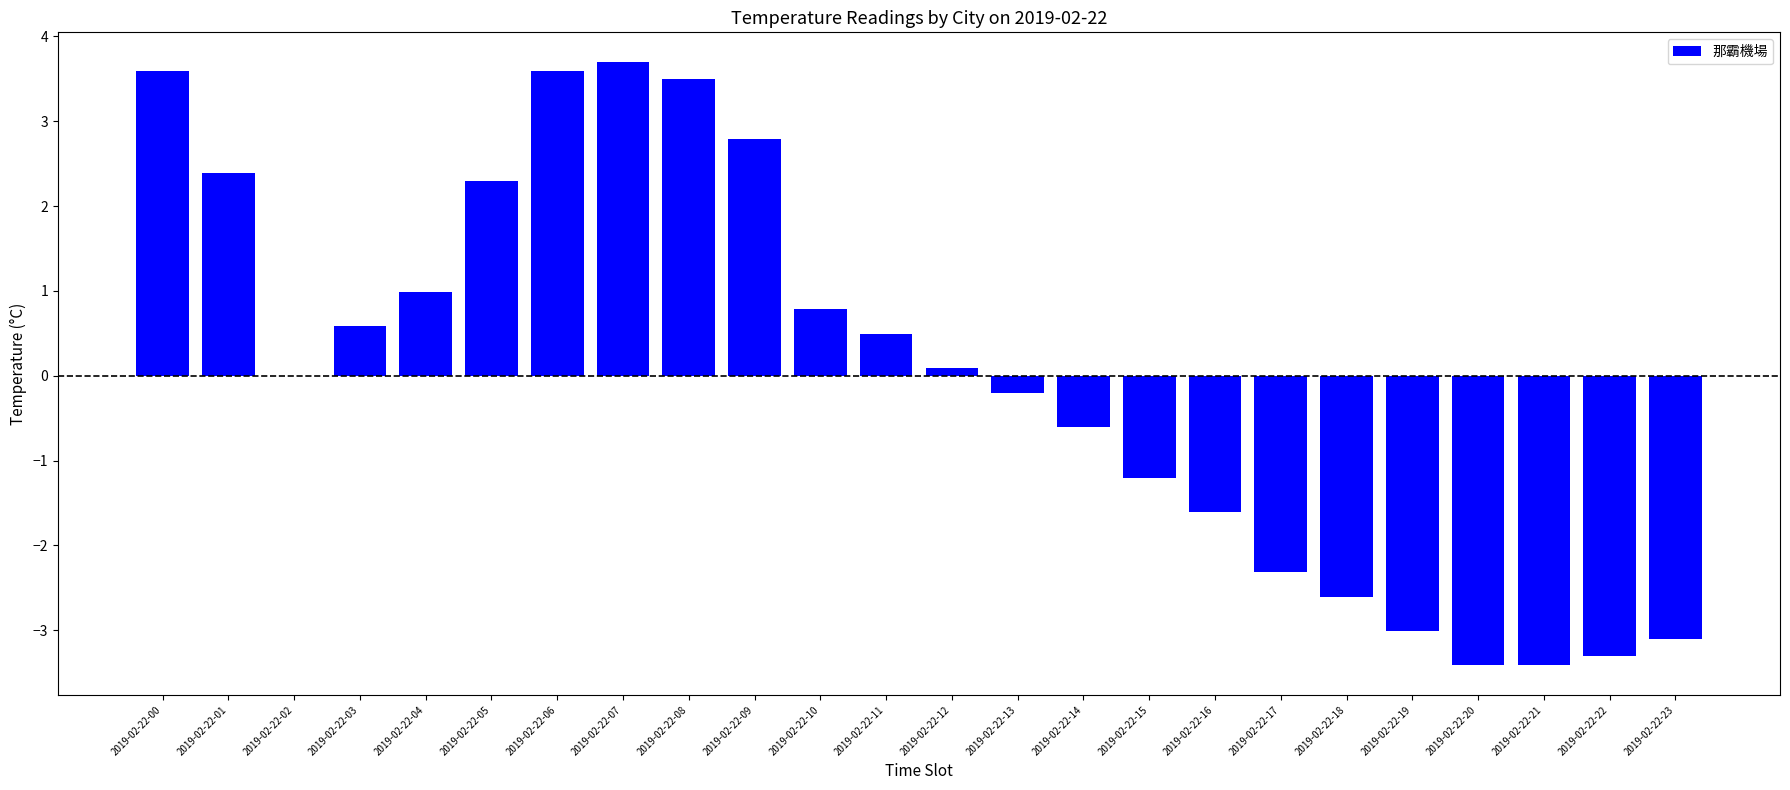

What is the greatest value displayed?

3.7